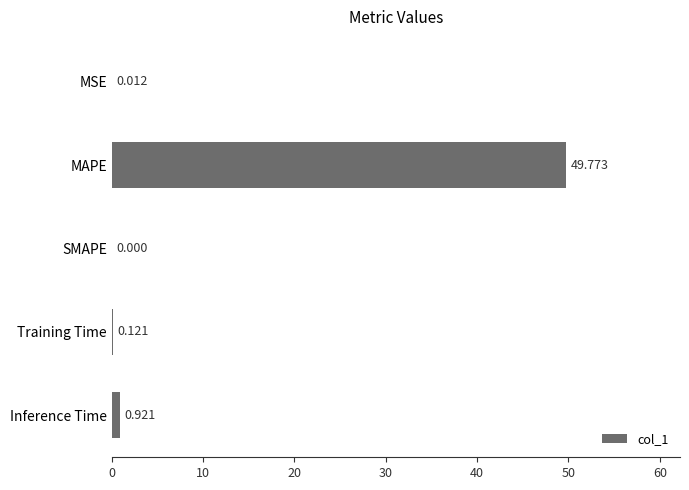

How many positive values are there?

4